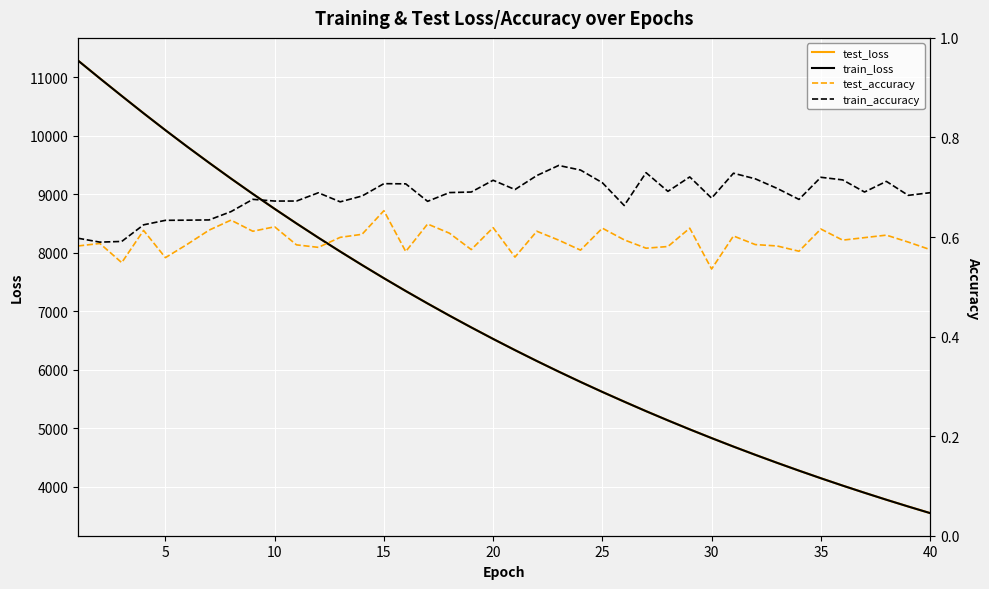

Reading left to right, list all the values displayed in this chart.

test_loss: 11283.0	10978.4	10678.7	10382.1	10092.5	9810.3	9535.5	9266.1	9003.9	8747.9	8498.7	8255.4	8018.6	7787.9	7562.8	7343.7	7130.7	6923.4	6721.6	6524.8	6333.6	6147.2	5966.1	5790.0	5618.7	5452.6	5289.9	5132.4	4978.8	4829.9	4684.6	4543.8	4406.7	4273.4	4143.6	4017.5	3895.1	3775.9	3660.4	3547.8
train_loss: 11282.3	10977.4	10677.8	10381.6	10091.9	9809.8	9534.9	9265.7	9003.3	8747.4	8497.8	8254.7	8018.0	7787.3	7562.3	7343.1	7130.3	6922.7	6720.8	6524.2	6332.8	6146.7	5965.5	5789.4	5618.2	5452.0	5289.3	5131.8	4978.3	4829.3	4684.1	4543.2	4406.1	4272.8	4143.1	4017.0	3894.7	3775.5	3659.9	3547.4
test_accuracy: 0.6	0.6	0.5	0.6	0.6	0.6	0.6	0.6	0.6	0.6	0.6	0.6	0.6	0.6	0.7	0.6	0.6	0.6	0.6	0.6	0.6	0.6	0.6	0.6	0.6	0.6	0.6	0.6	0.6	0.5	0.6	0.6	0.6	0.6	0.6	0.6	0.6	0.6	0.6	0.6
train_accuracy: 0.6	0.6	0.6	0.6	0.6	0.6	0.6	0.7	0.7	0.7	0.7	0.7	0.7	0.7	0.7	0.7	0.7	0.7	0.7	0.7	0.7	0.7	0.7	0.7	0.7	0.7	0.7	0.7	0.7	0.7	0.7	0.7	0.7	0.7	0.7	0.7	0.7	0.7	0.7	0.7